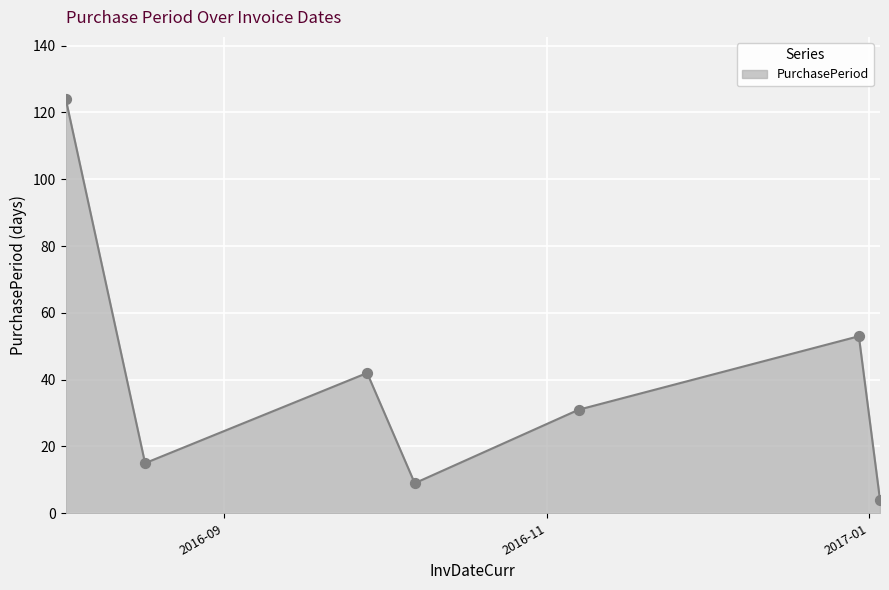

How many interior local peaks (higher than both neighbors) does the data have?

2